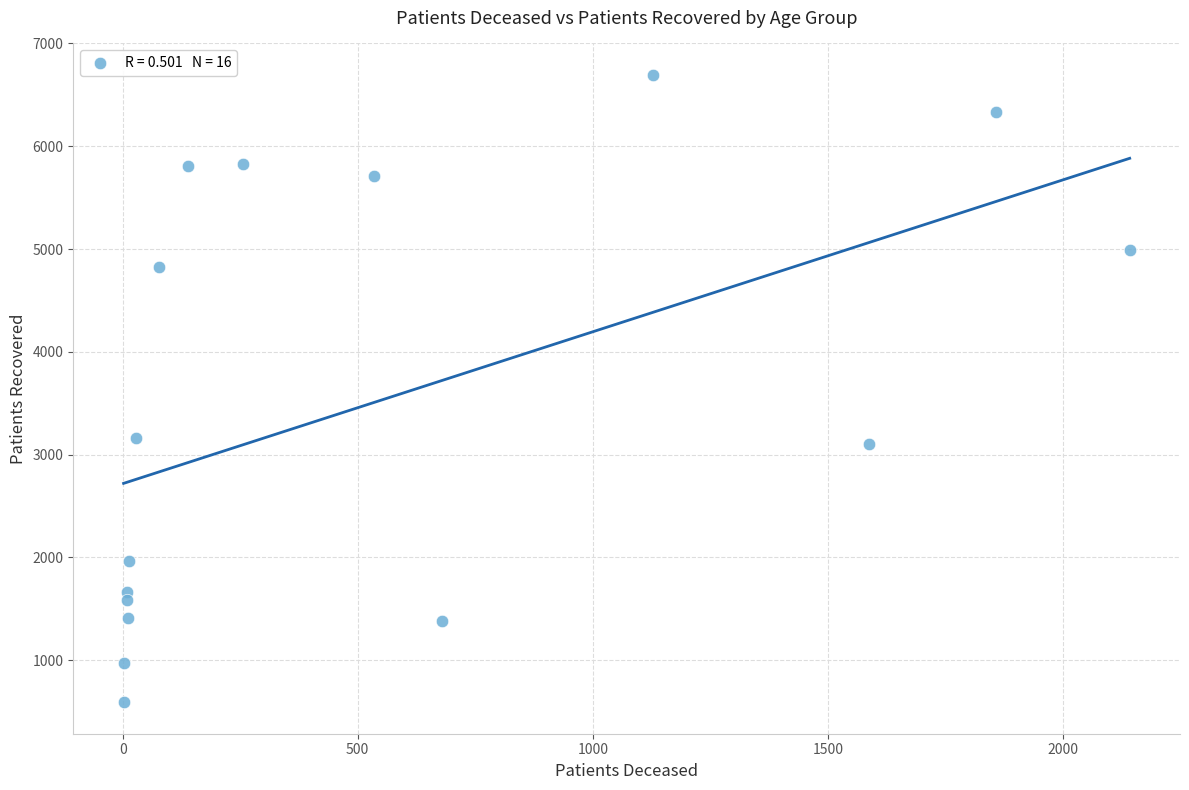

What is the range of X values (max minus min)?

2140